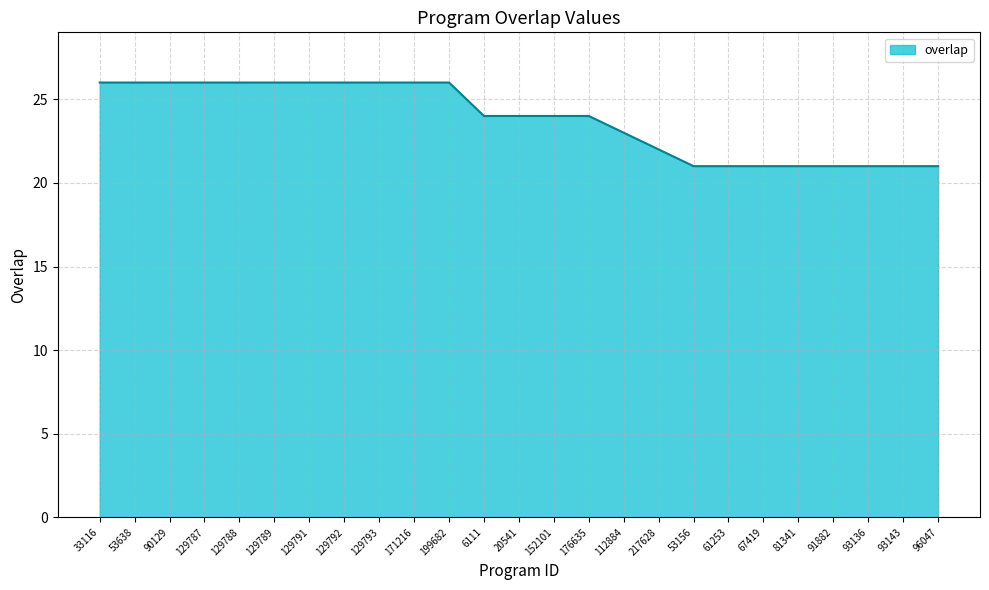

At which label is the value closest to 23?

112884